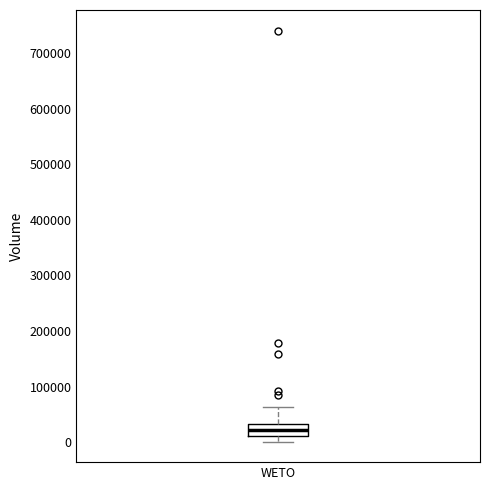

Transcribe this box plot: give where the median line is, the range the box spans, and where the two whiskers end, as read against the y-axis. The values are not printed on the chart, so give them approximately, as read against the axis.

median 20000, box 10000 to 30000, whiskers 0 to 60000